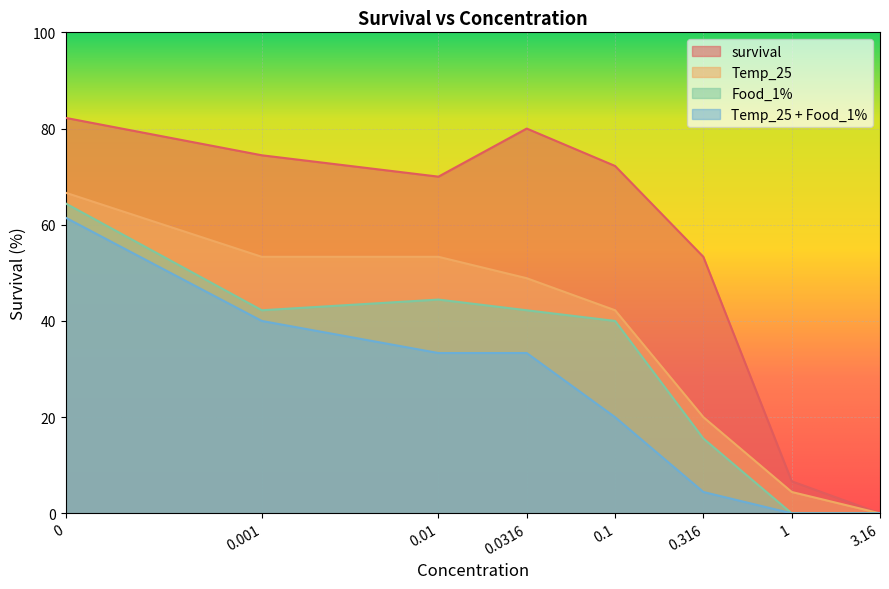

Reading left to right, transcribe all the data shown in this chart.

survival: 82.2	74.4	70.0	80.0	72.2	53.3	6.7	0.0
Temp_25: 66.7	53.3	53.3	48.9	42.2	20.0	4.4	0.0
Food_1%: 64.4	42.2	44.4	42.2	40.0	15.6	0.0	0.0
Temp_25 + Food_1%: 61.5	40.0	33.3	33.3	20.0	4.4	0.0	0.0